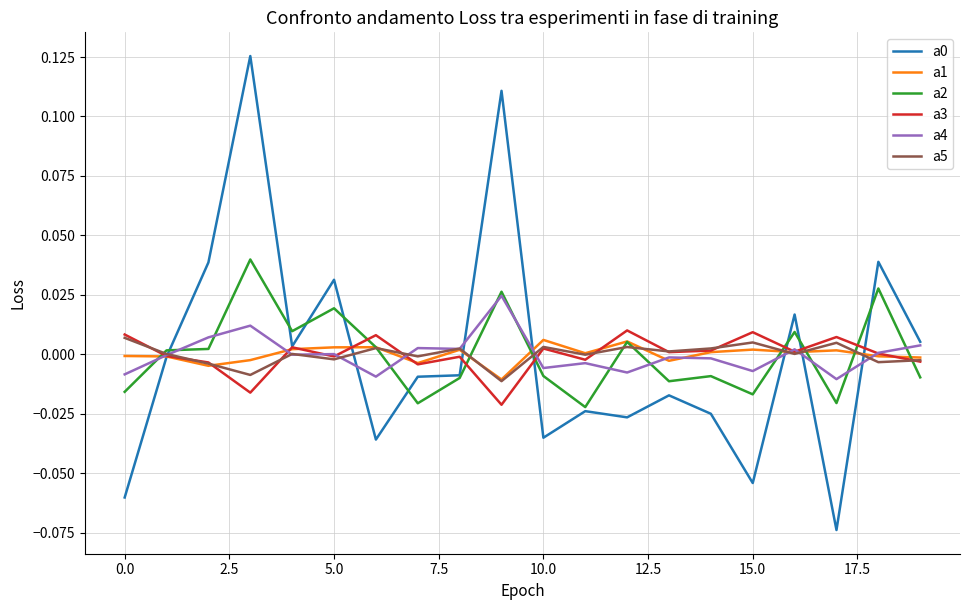

What is the label of the 12th point from the left?

11